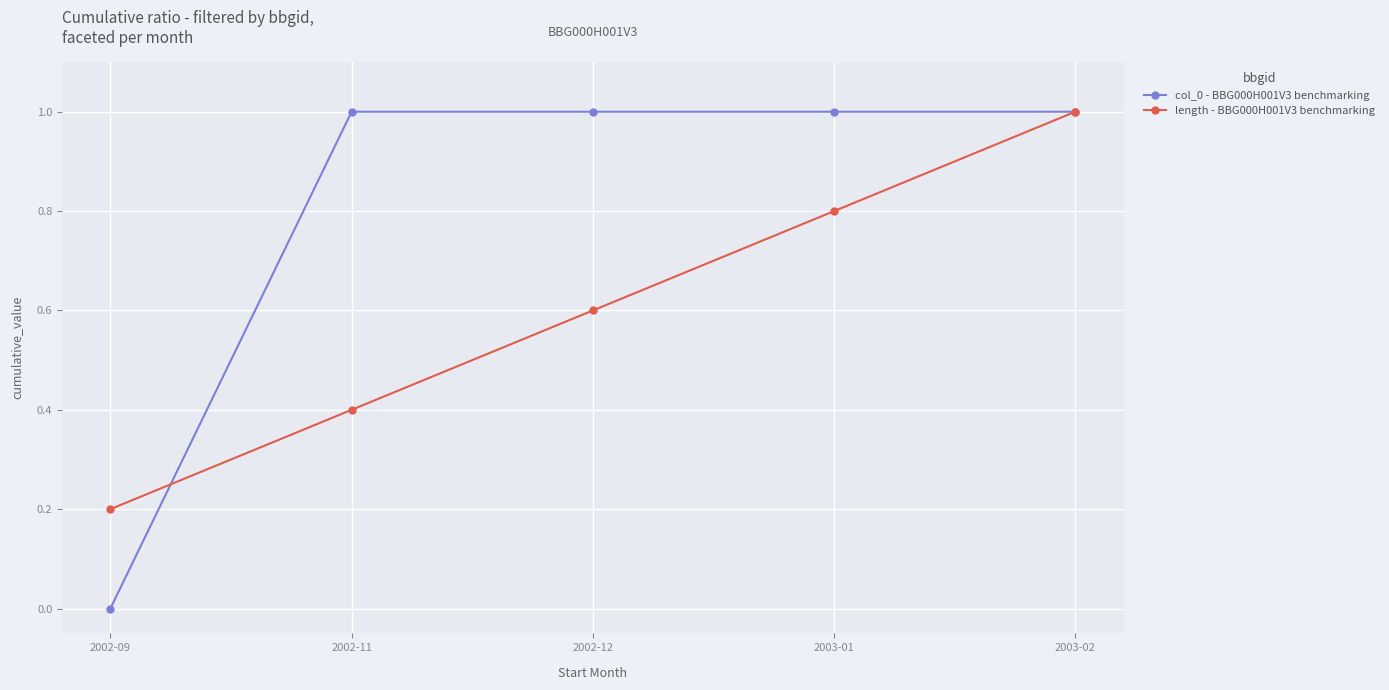

What is the label of the 5th point from the right?

2002-09